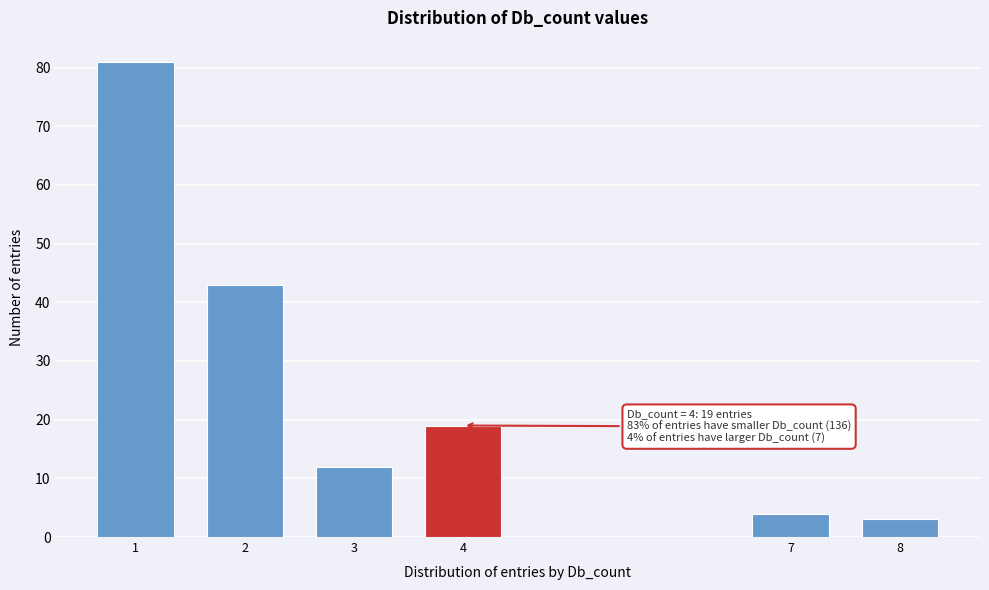

Reading left to right, transcribe all the data shown in this chart.

1=81	2=43	3=12	4=19	7=4	8=3